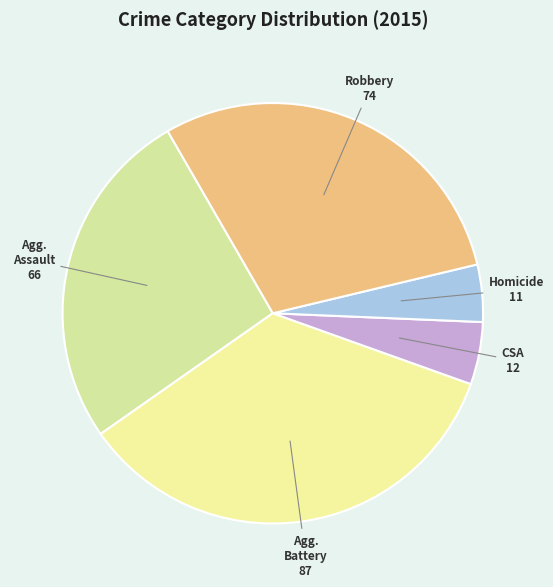

How many segments does this pie chart have?

5